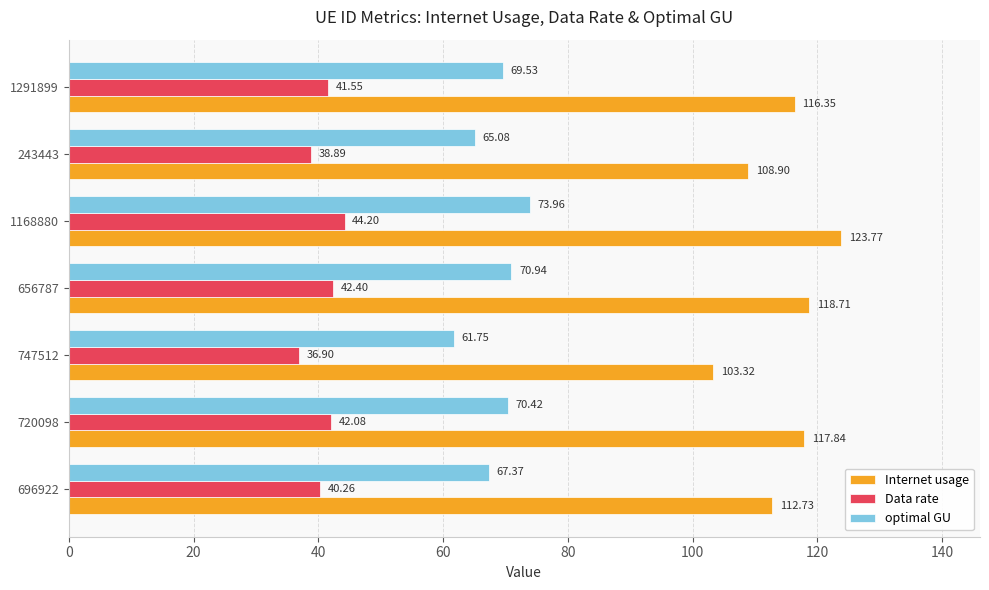

Rank the series by their maximum value, from lowest to highest.

Data rate, optimal GU, Internet usage